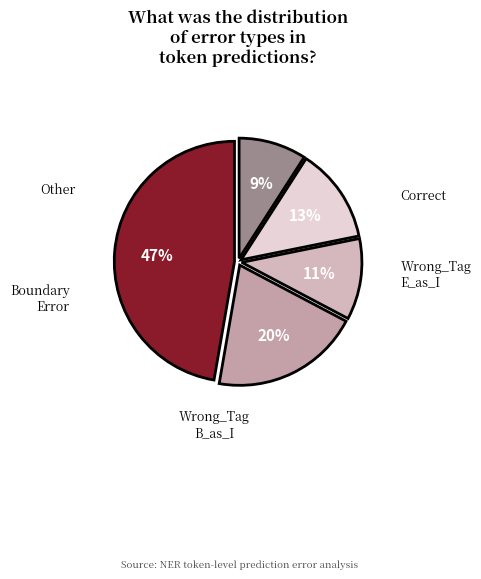

How many segments does this pie chart have?

5